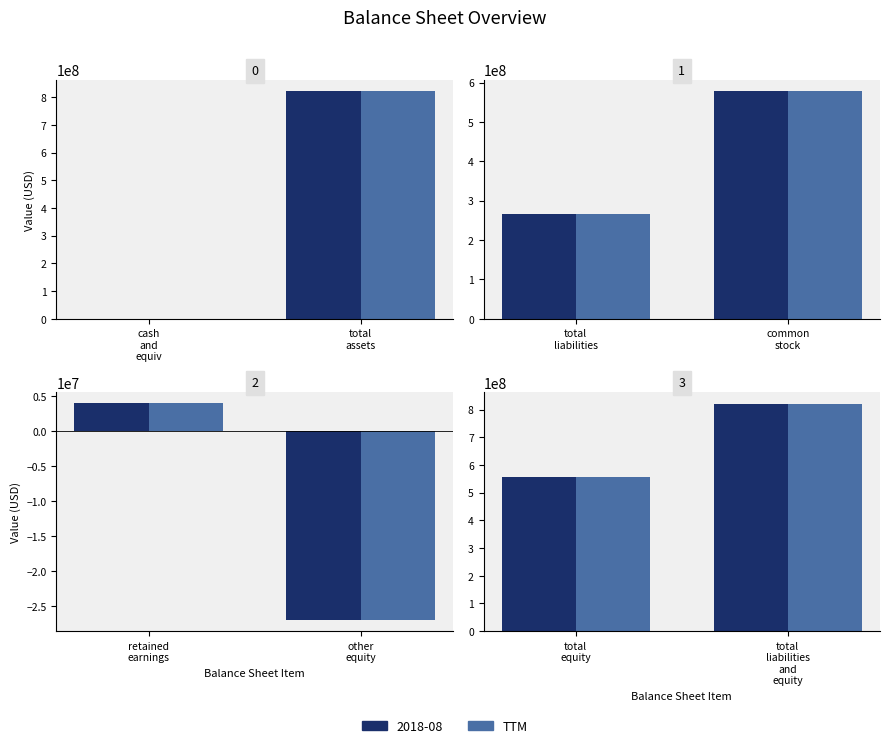

Which has a higher value, total liabilities and equity or total equity?

total liabilities and equity